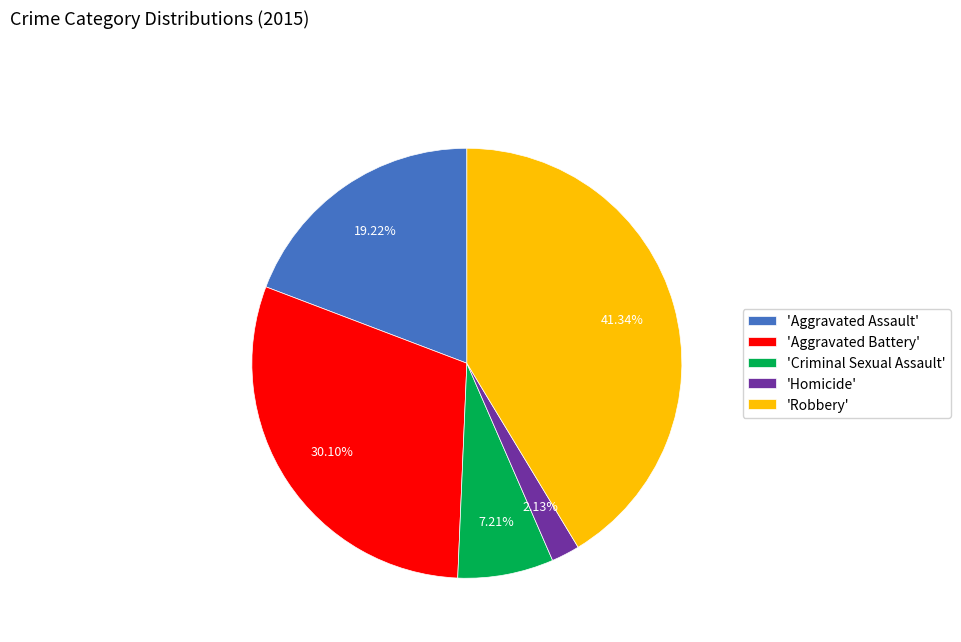

Which slice is the smallest?

'Homicide'